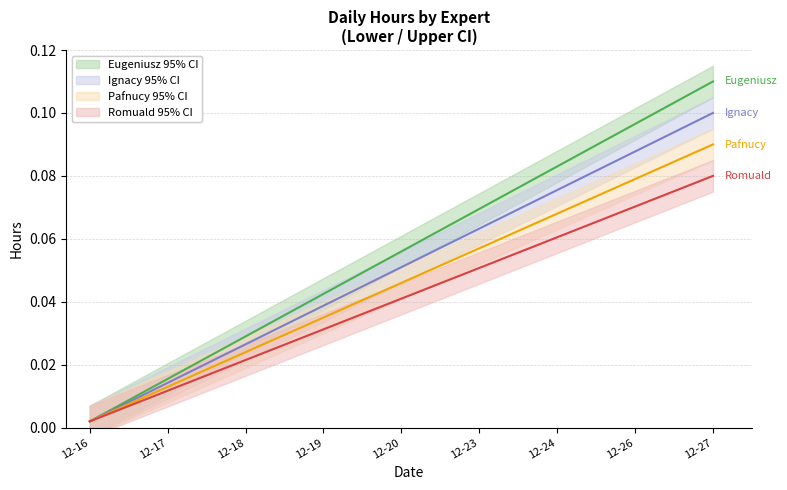

At how many categories does at least one series exceed 0?

9